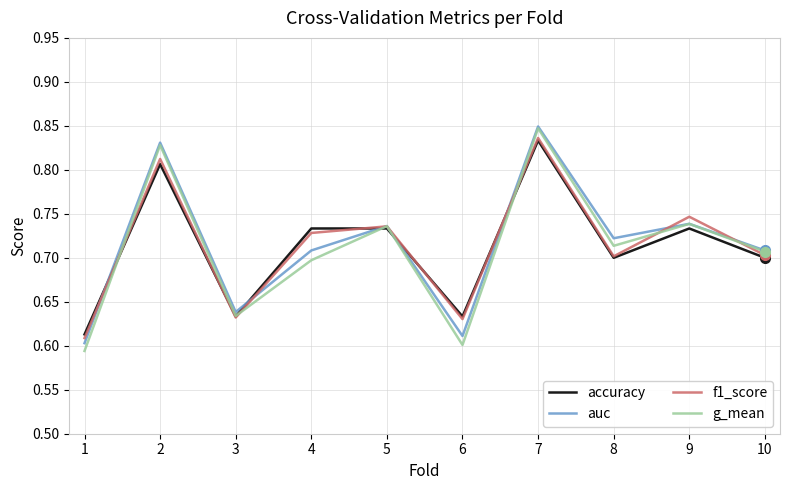

Does the chart have visible grid lines?

Yes